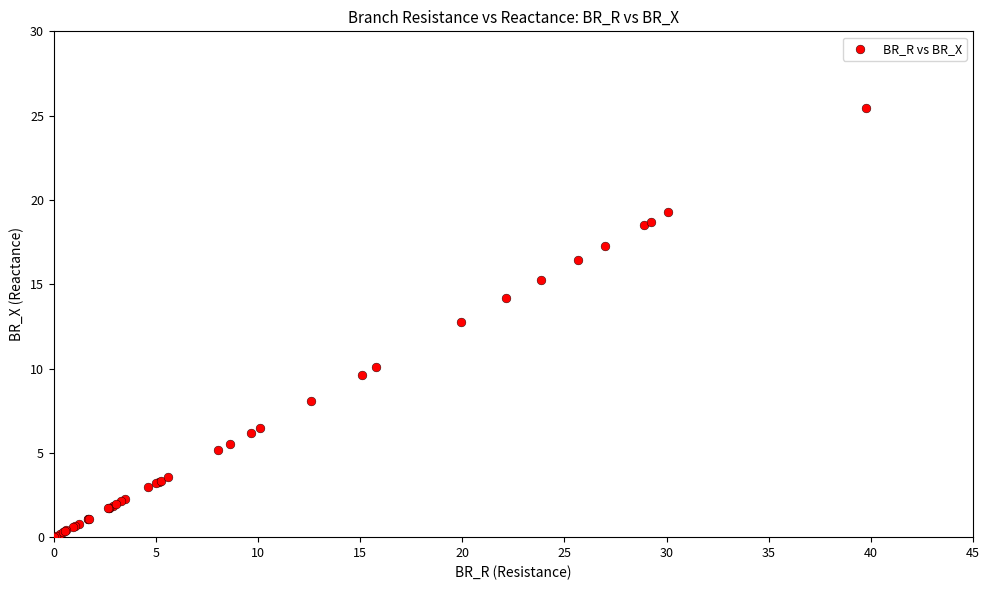

What Y value in the scatter plot is closest to 12?

12.8